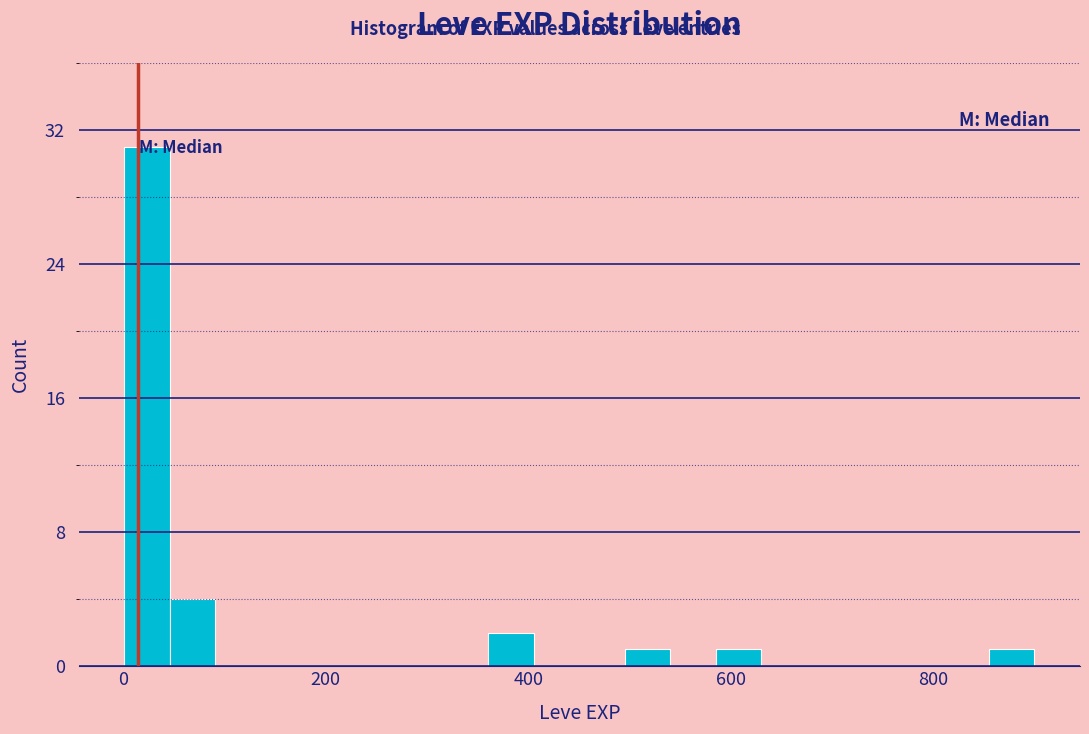

Read against the x-axis, roughly where is the centre of the tallest bar?

20